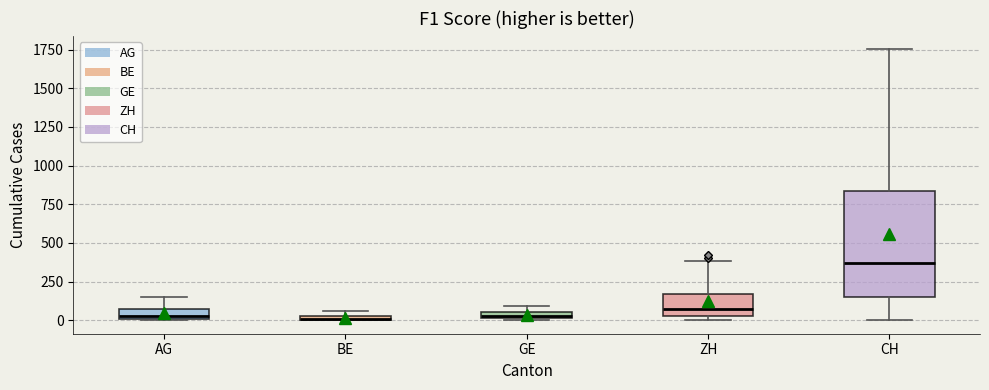

Which box's median line is the highest?

CH